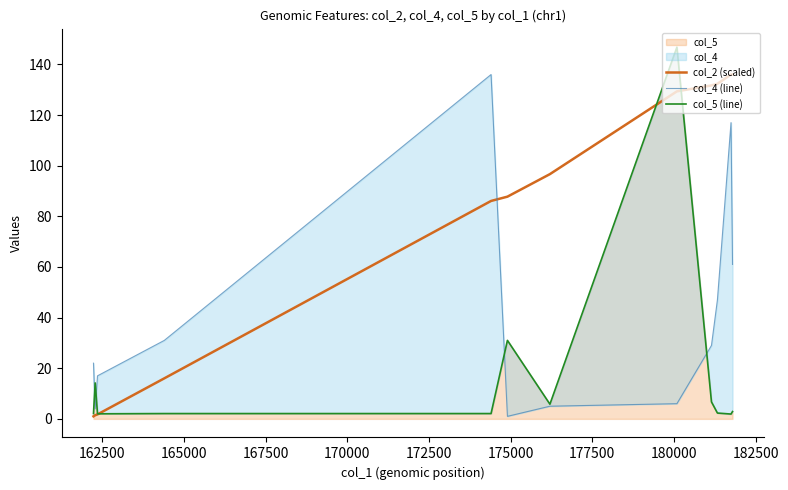

What is the maximum value for col_5 (line)?

146.8